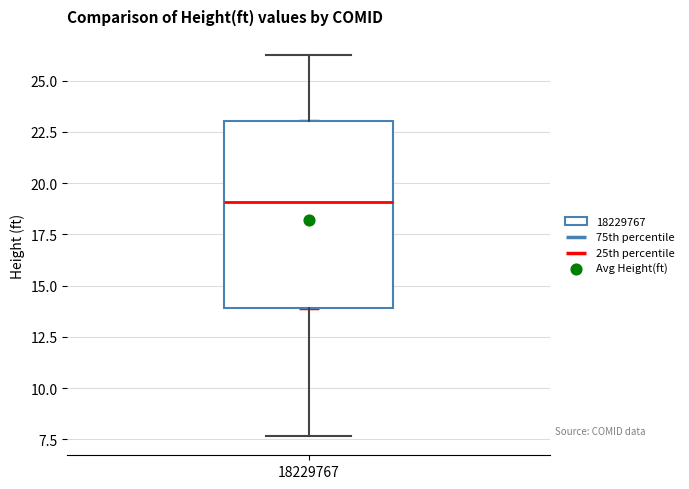

Transcribe this box plot: give where the median line is, the range the box spans, and where the two whiskers end, as read against the y-axis. The values are not printed on the chart, so give them approximately, as read against the axis.

median 19.0, box 14.0 to 23.0, whiskers 7.5 to 26.0